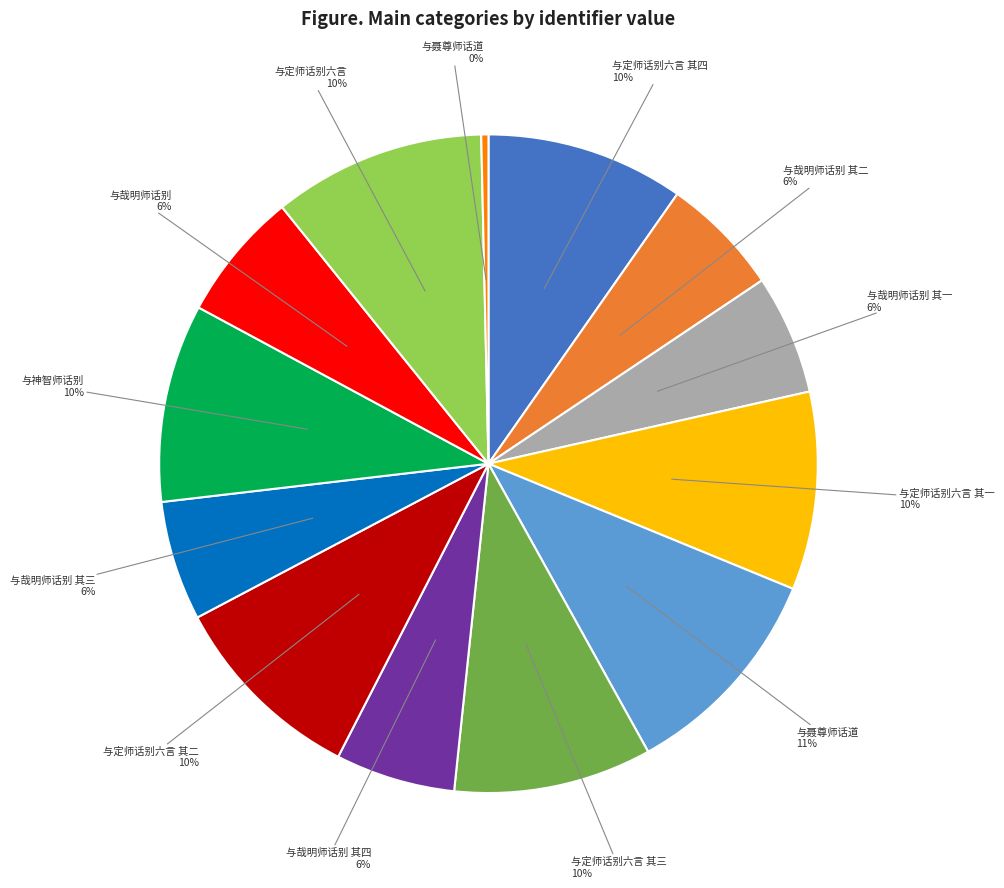

Does any single category account for the majority?

No